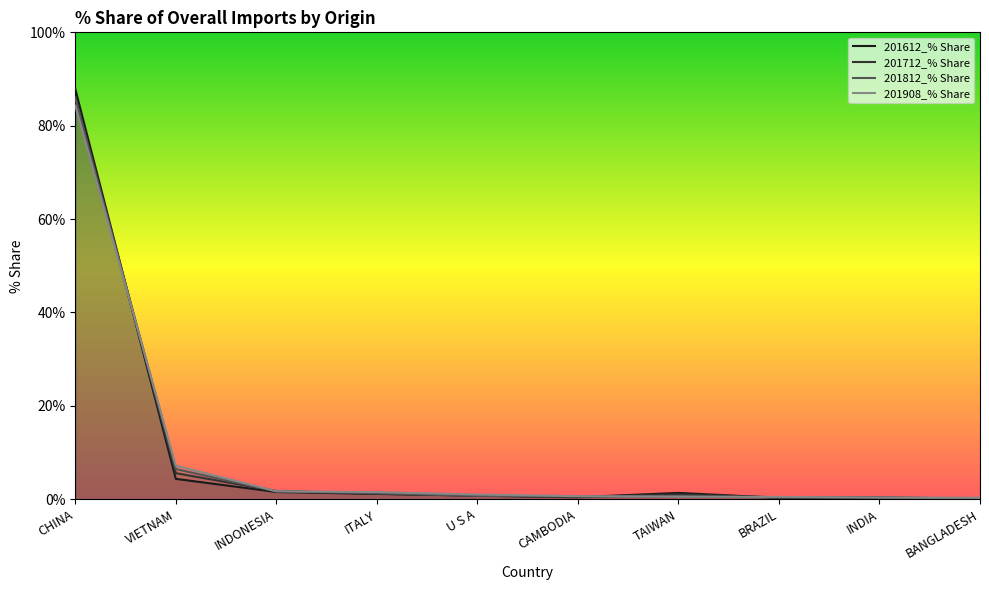

What is the difference between the highest and lowest values at INDONESIA?

0.2